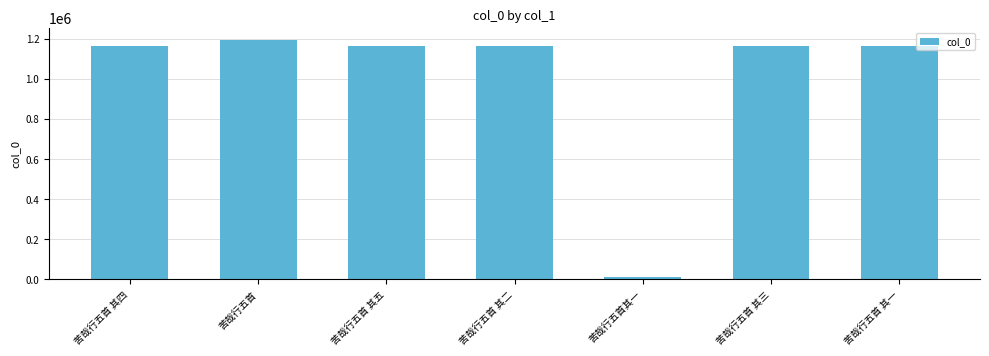

What is the ratio of the value at 苦哉行五首 其二 to the value at 苦哉行五首其一?

108.2